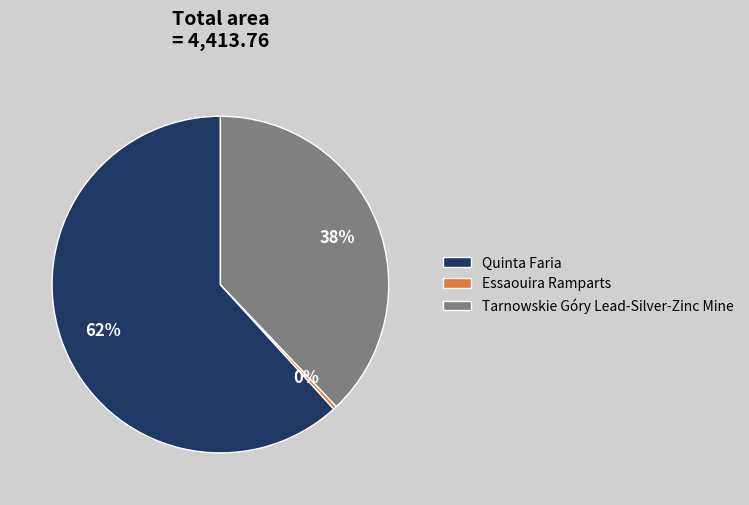

Which category has the biggest portion of the pie?

Quinta Faria